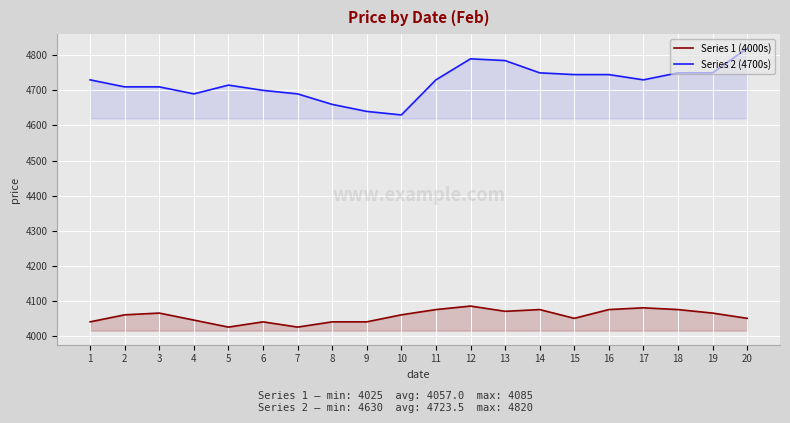

True or false: Series 2 (4700s) has more than 1 points higher than both neighbors.

True